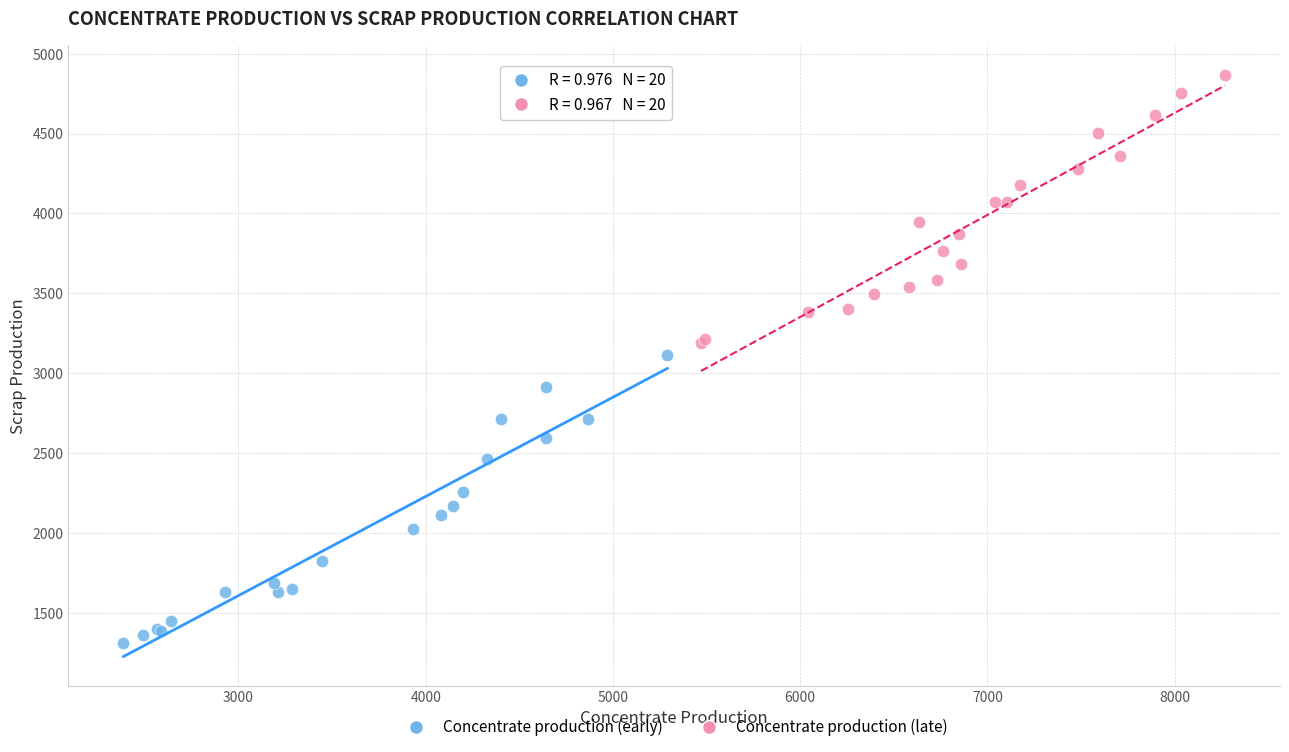

Which series reaches the minimum Y coordinate?

Concentrate production (early)